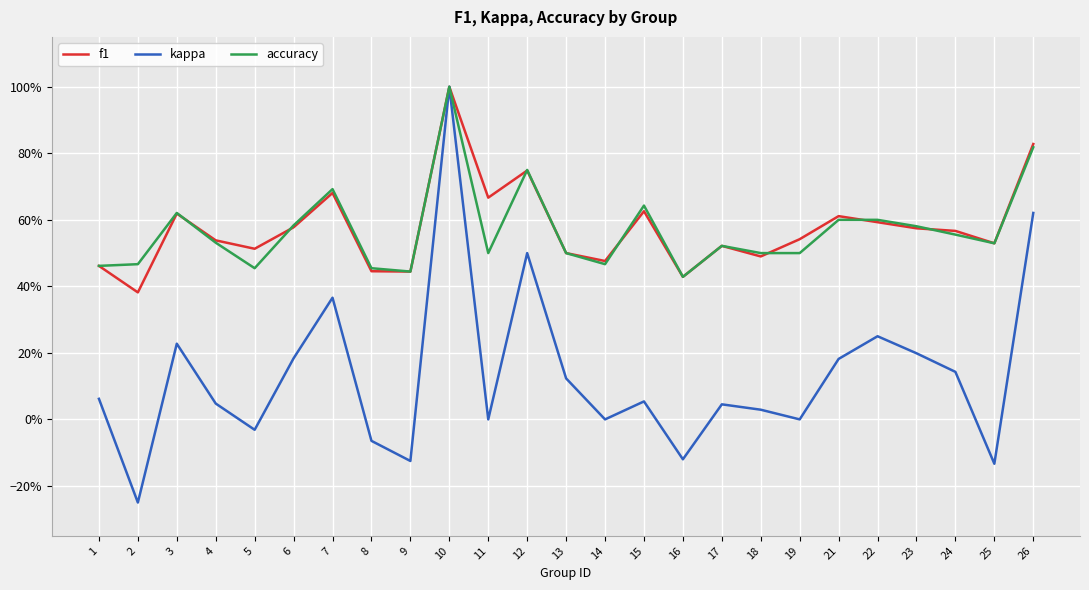

List the labels in order of kappa value, largest first.

10, 26, 12, 7, 22, 3, 23, 6, 21, 24, 13, 1, 15, 4, 17, 18, 11, 14, 19, 5, 8, 16, 9, 25, 2